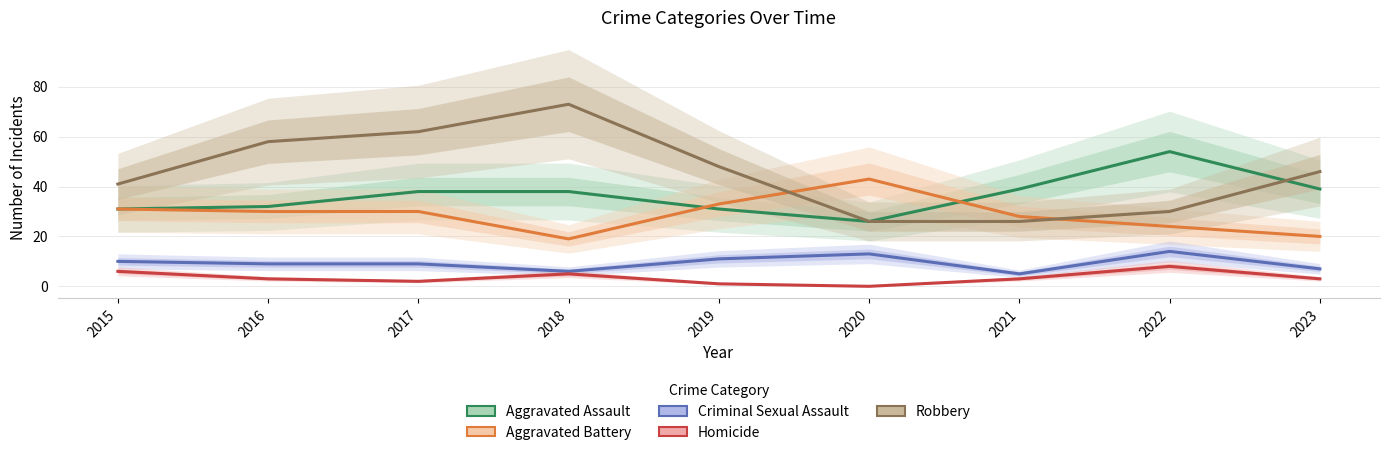

Reading left to right, list all the values displayed in this chart.

Aggravated Assault: 31	32	38	38	31	26	39	54	39
Aggravated Battery: 31	30	30	19	33	43	28	24	20
Criminal Sexual Assault: 10	9	9	6	11	13	5	14	7
Homicide: 6	3	2	5	1	0	3	8	3
Robbery: 41	58	62	73	48	26	26	30	46